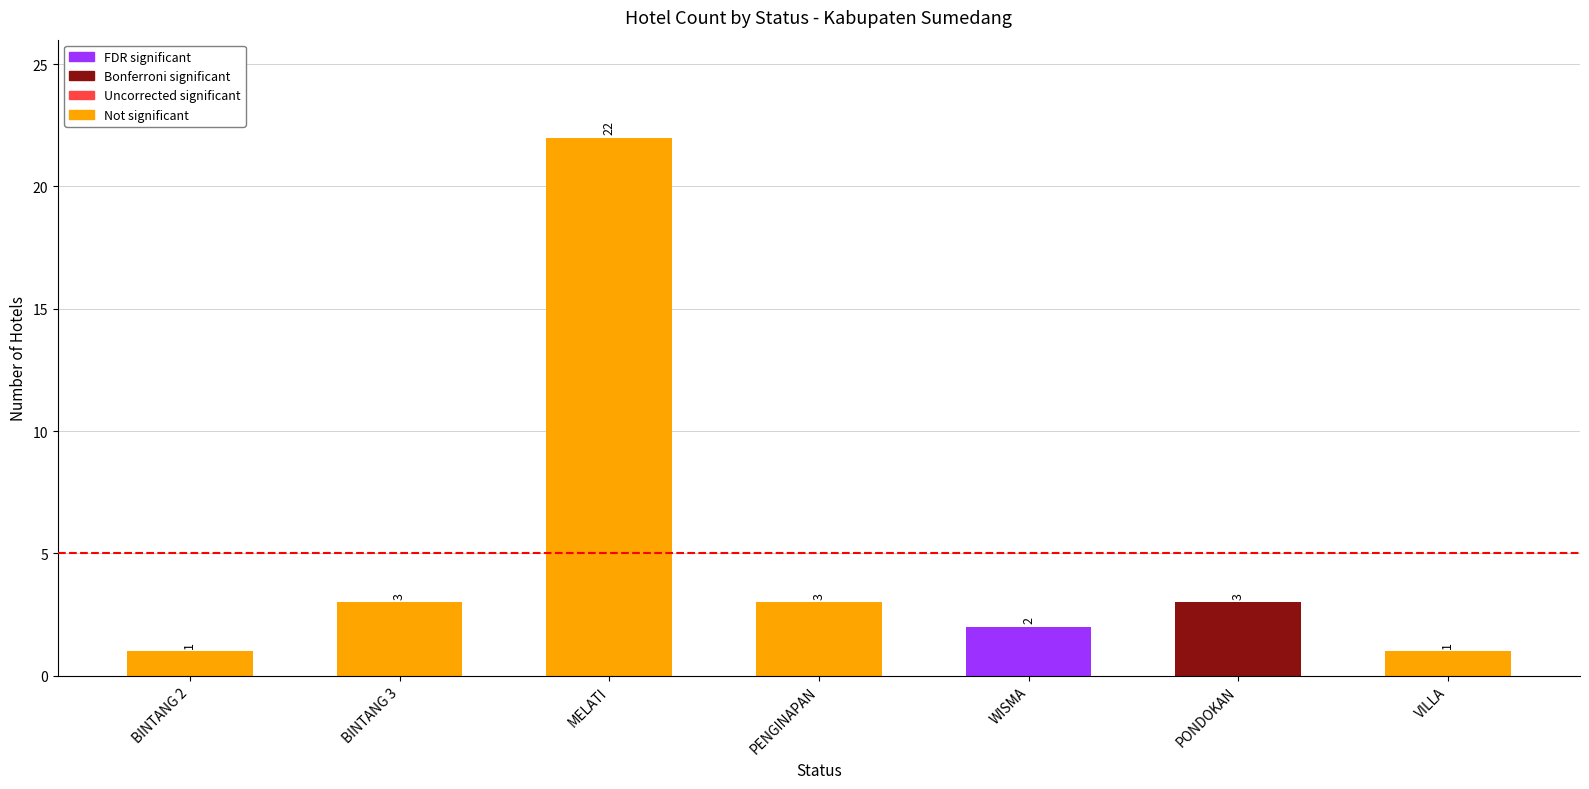

Which label corresponds to the smallest value in the chart?

BINTANG 2